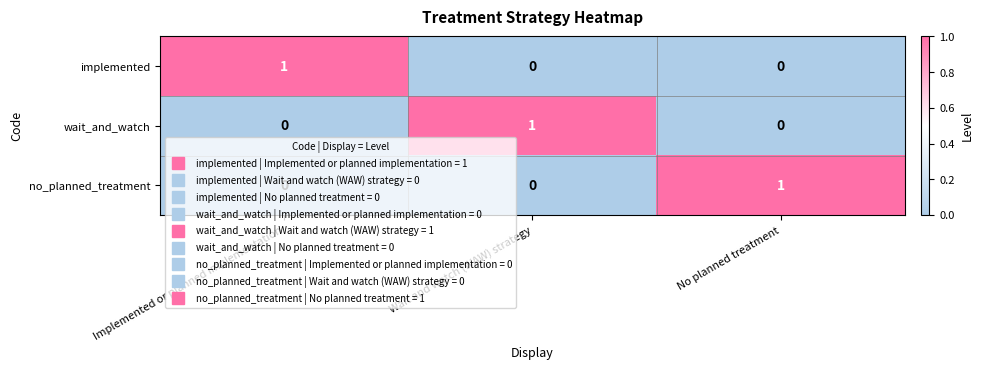

Count the wait_and_watch values in the range 0 to 1.

3